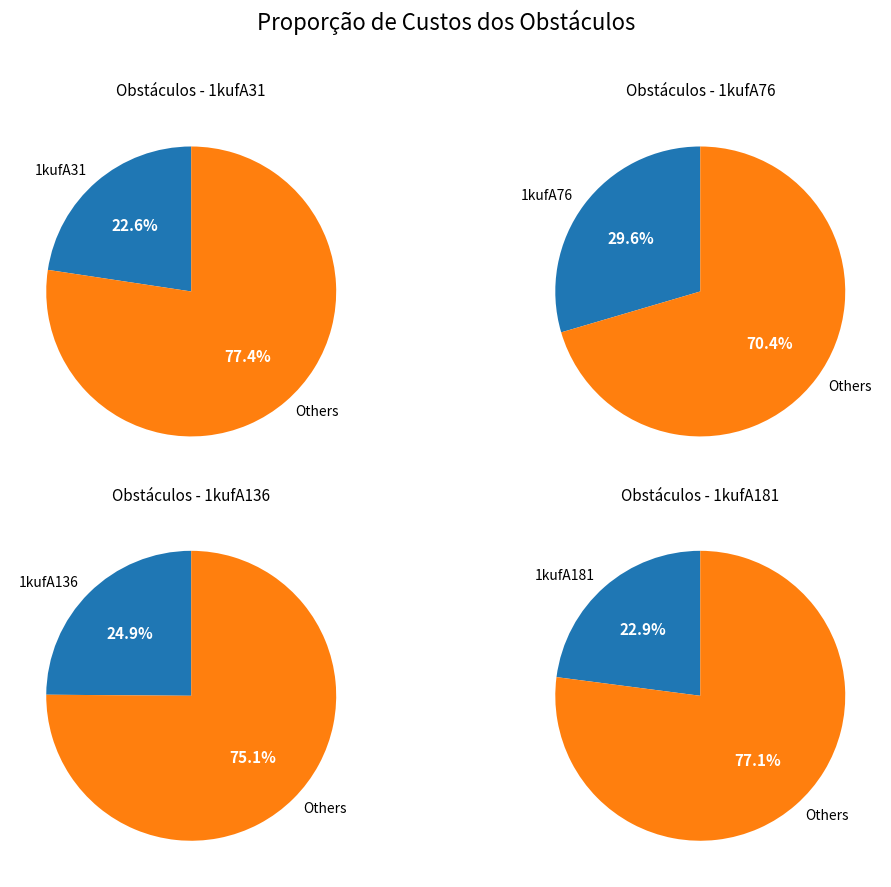

To the nearest percent, what percentage of the pie is 1kufA76?

30%